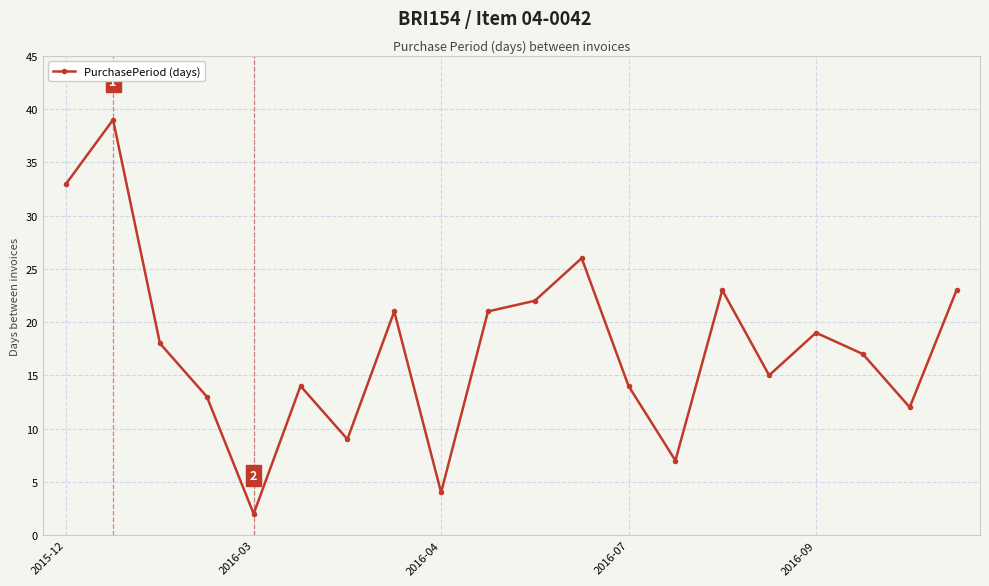

What is the difference between the maximum and minimum values?

37